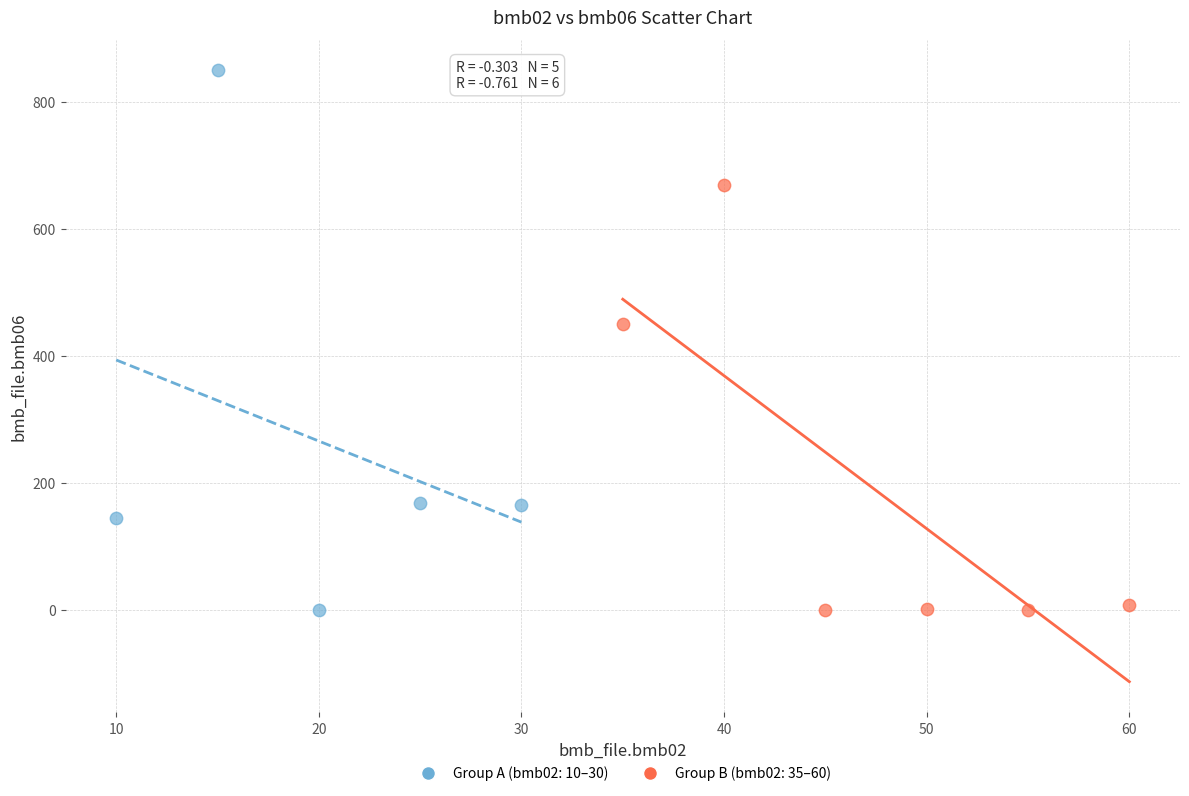

Which series contains the highest Y value?

Group A (bmb02: 10–30)